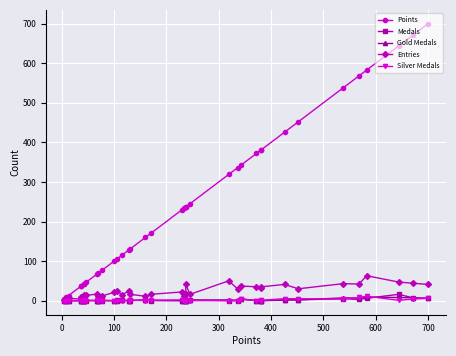

Where do Gold Medals and Medals first cross each other?

100 and 200